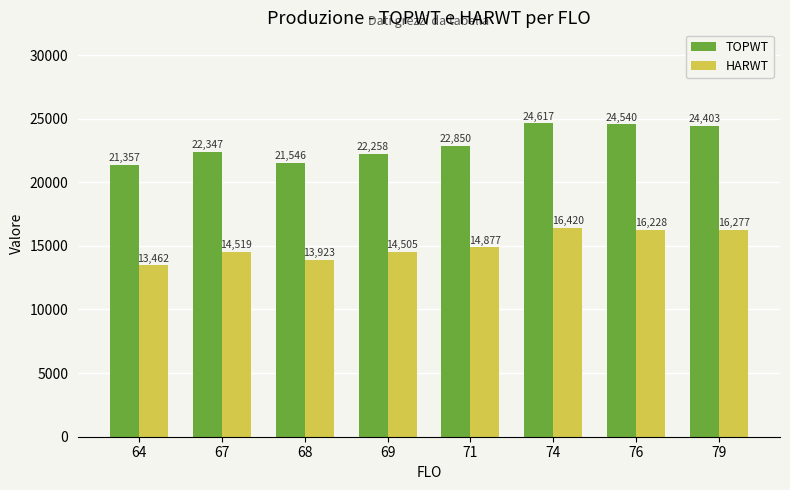

At which label does TOPWT reach its peak?

74